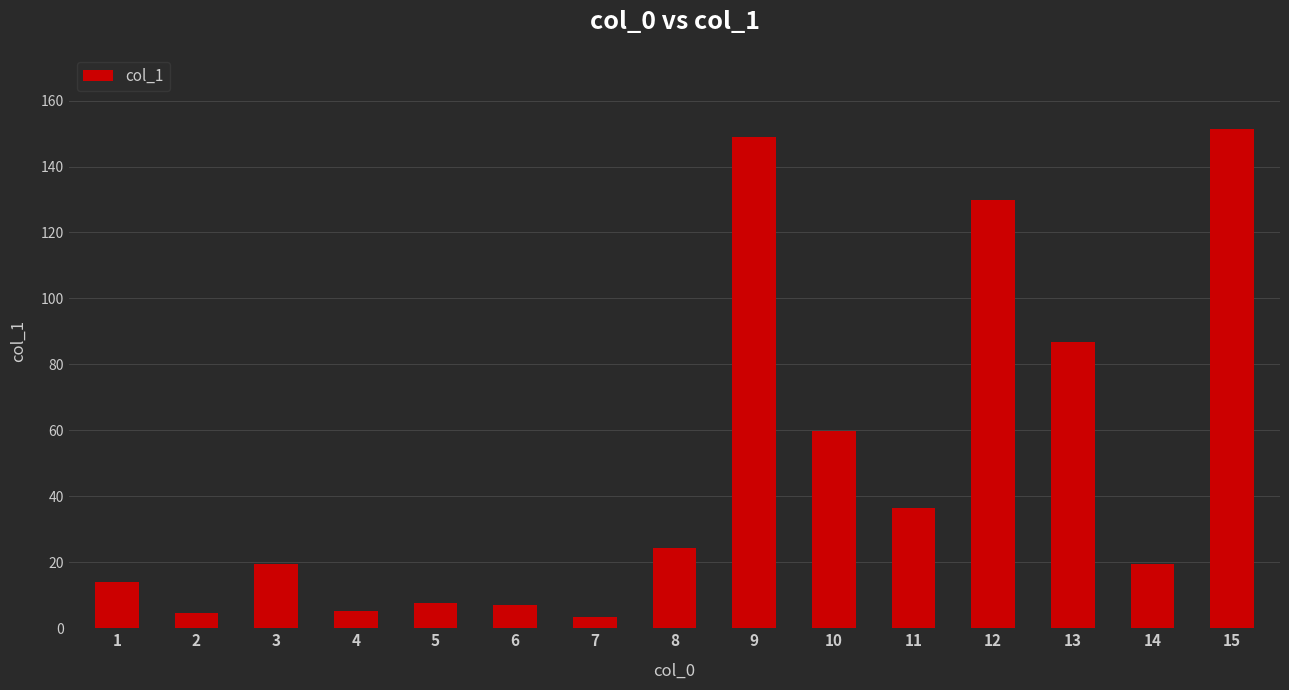

What is the smallest value displayed?

3.5